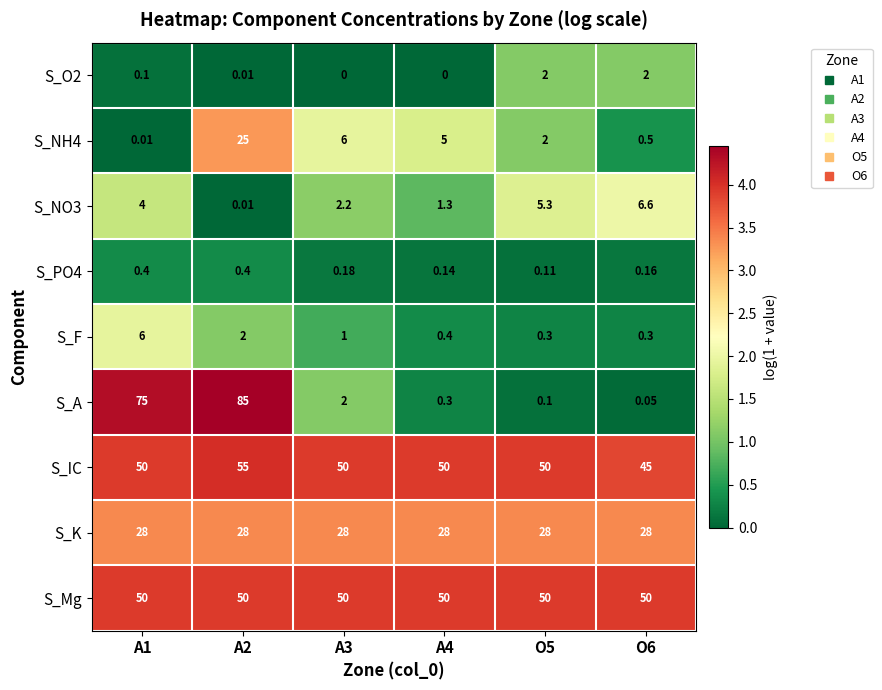

What is the total value across all series at O6?

132.6